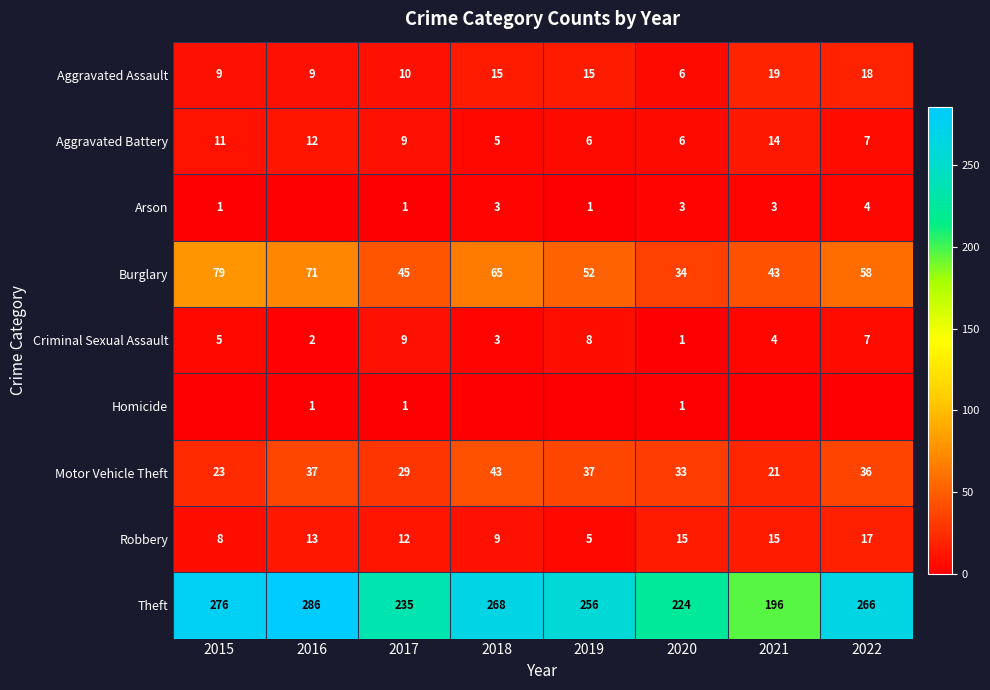

The Aggravated Assault series shows 9 at 2016. True or false?

True